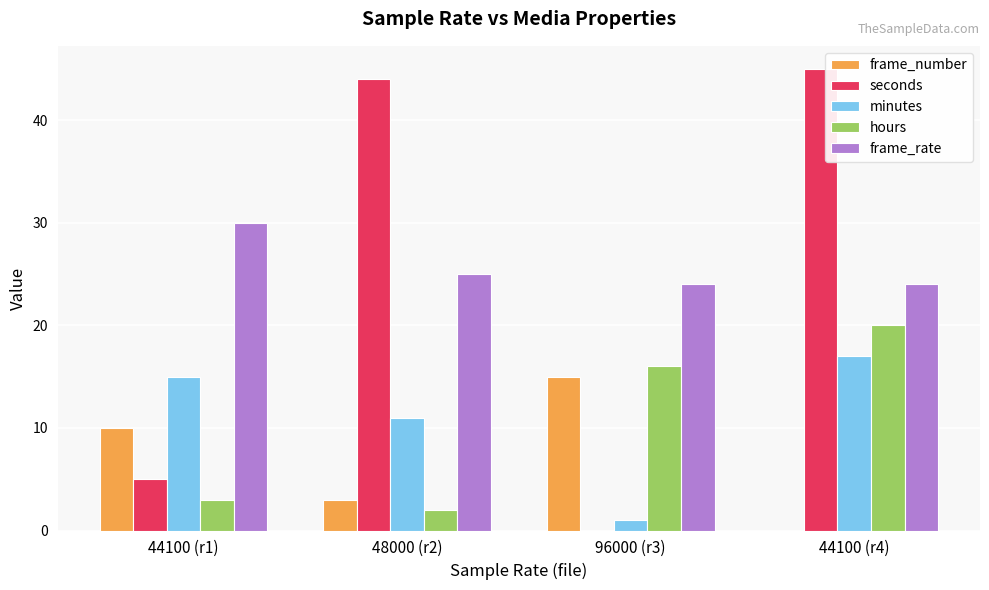

True or false: frame_number has a value of 15 at 96000 (r3).

True